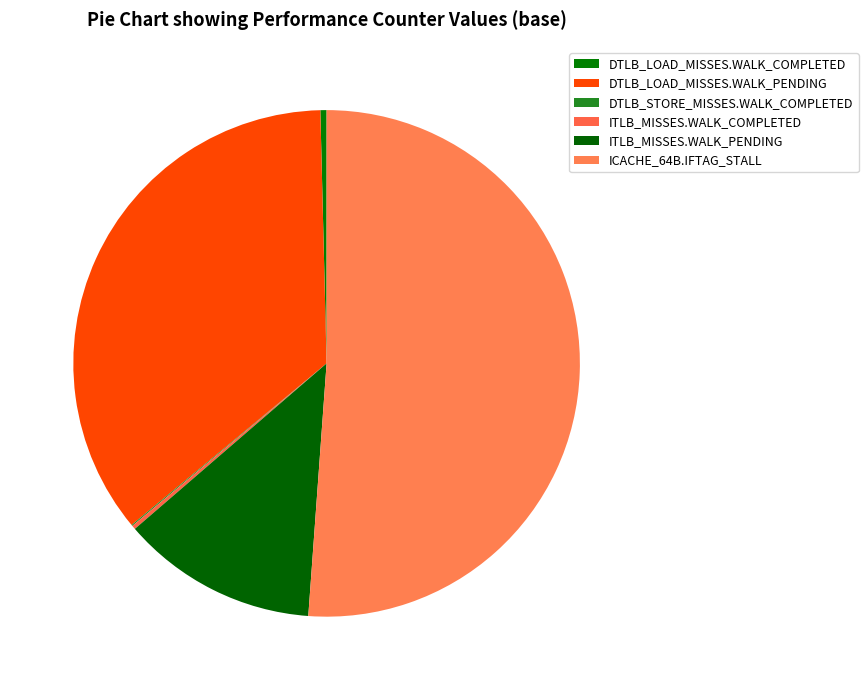

Count the number of slices in the pie.

6